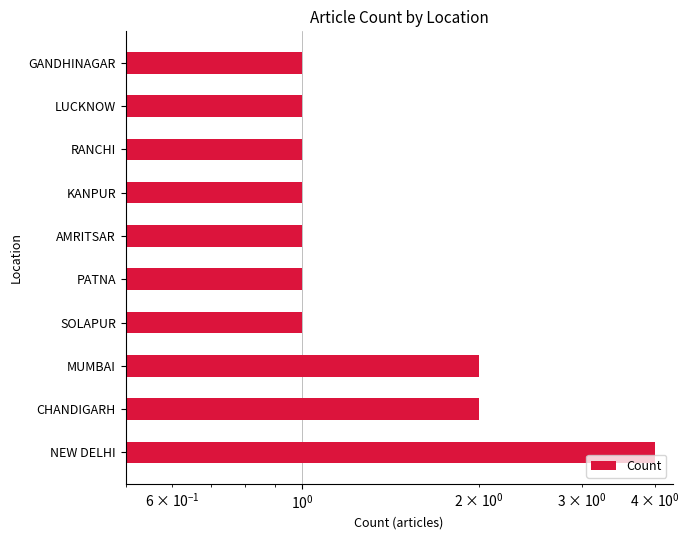

What is the minimum value shown in the chart?

1